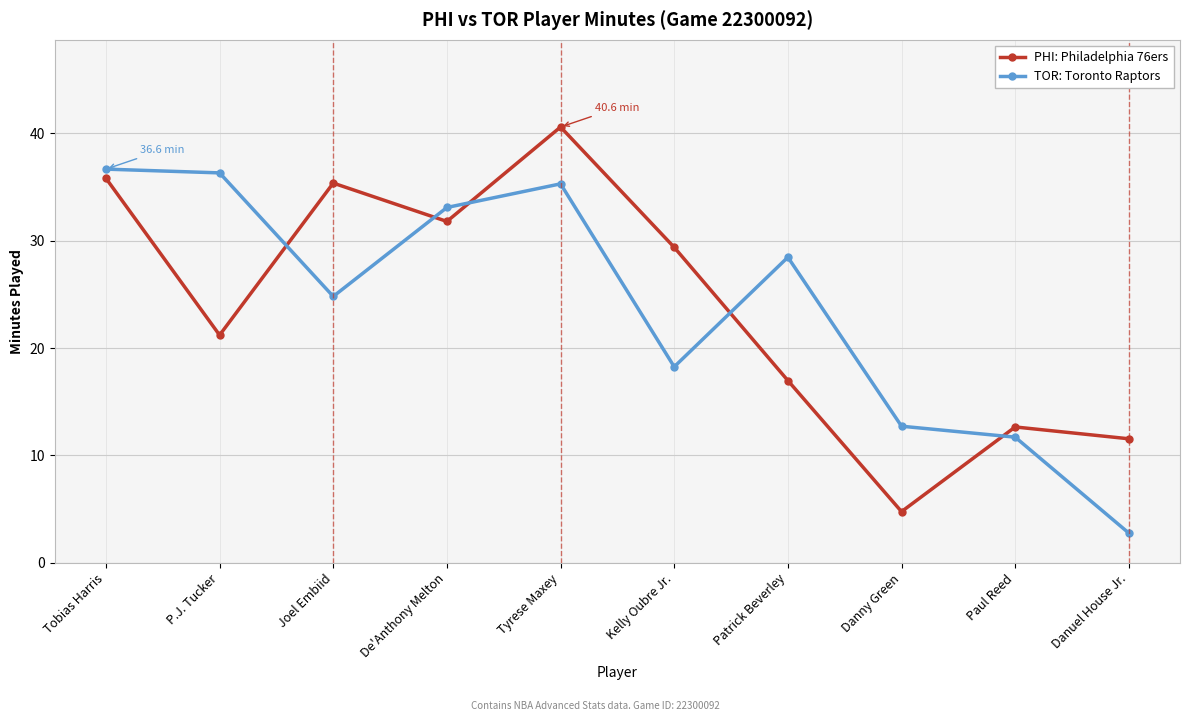

In TOR: Toronto Raptors, how many points are lower than both neighbors (excluding endpoints)?

2